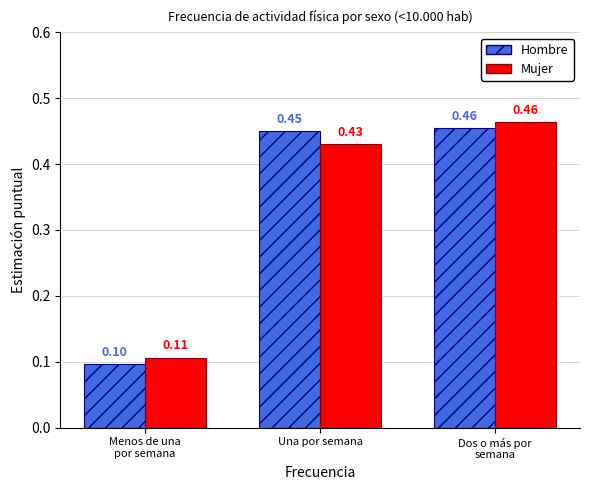

At how many categories does at least one series exceed 0?

3